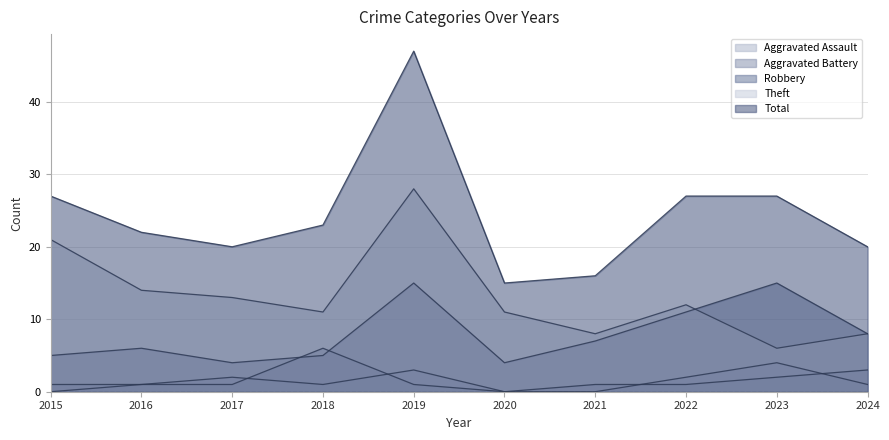

Rank the series by their maximum value, from highest to lowest.

Total, Theft, Robbery, Aggravated Battery, Aggravated Assault